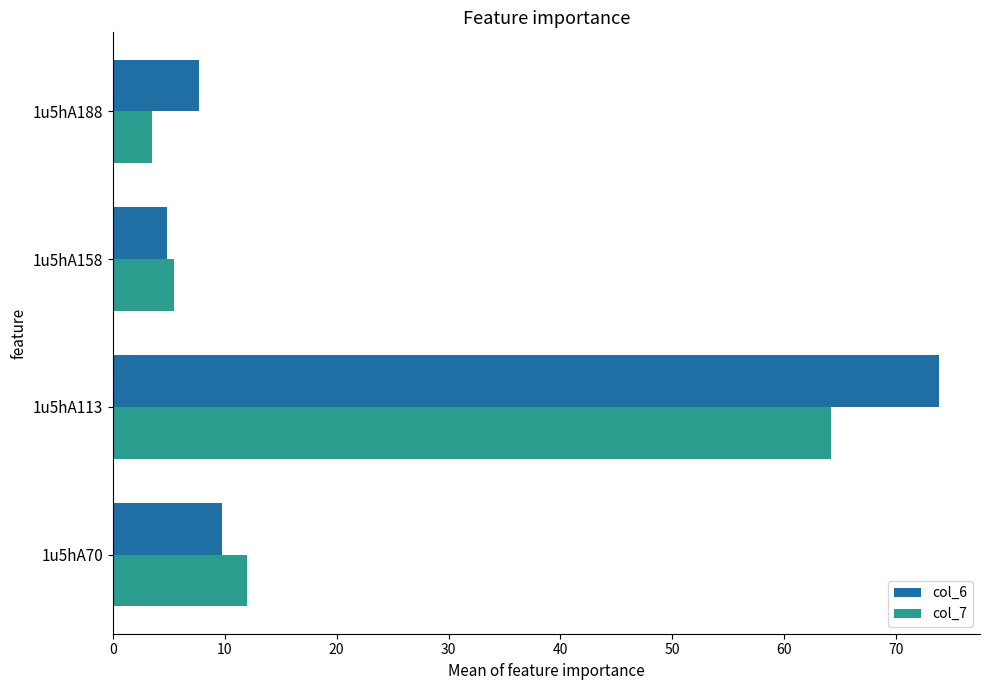

True or false: col_7 has a value of 7.3 at 1u5hA70.

False